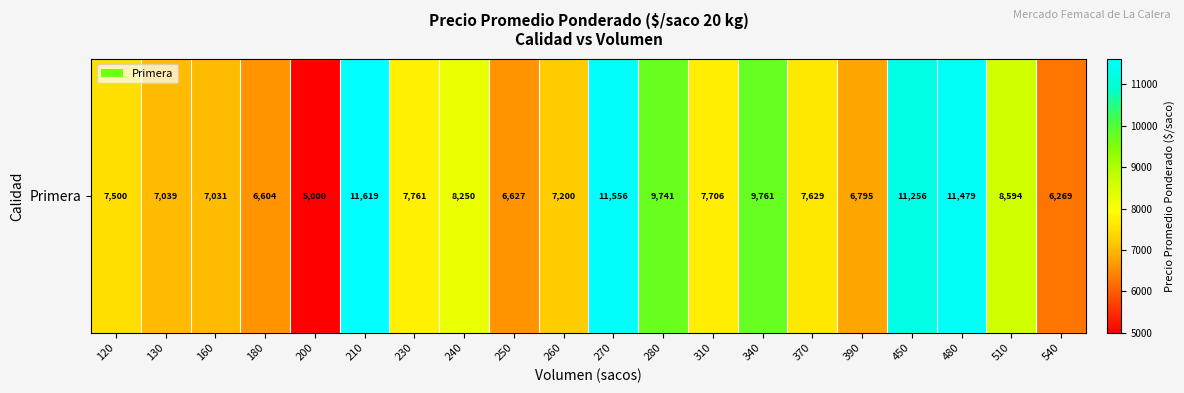

The value at 260 is 4949. True or false?

False